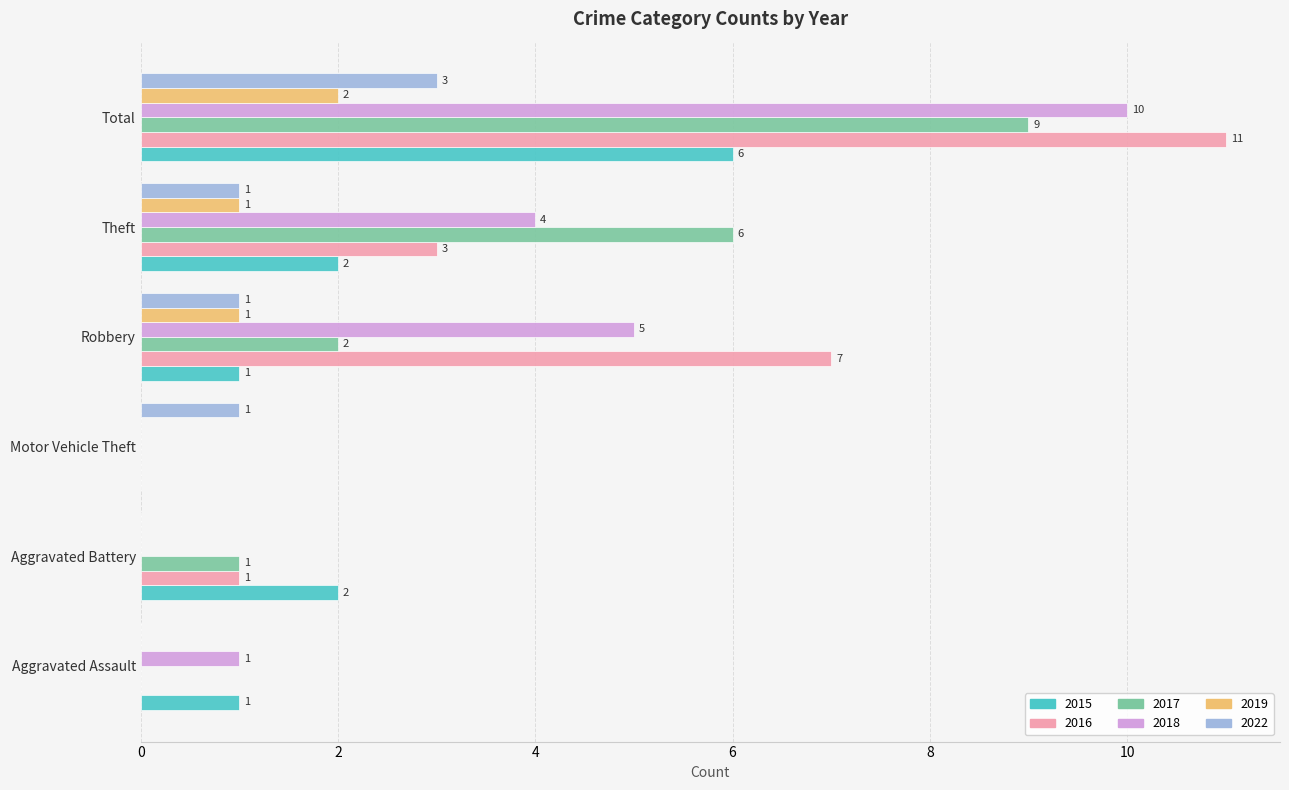

What is the sum of the 2016 values at Total and Aggravated Battery?

12